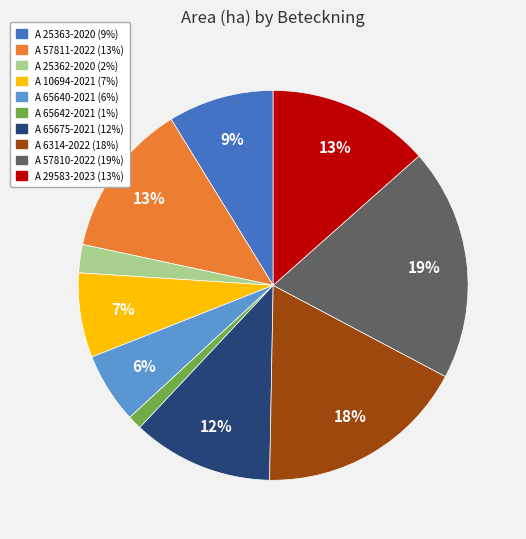

What is the smallest slice in the pie chart?

A 65642-2021